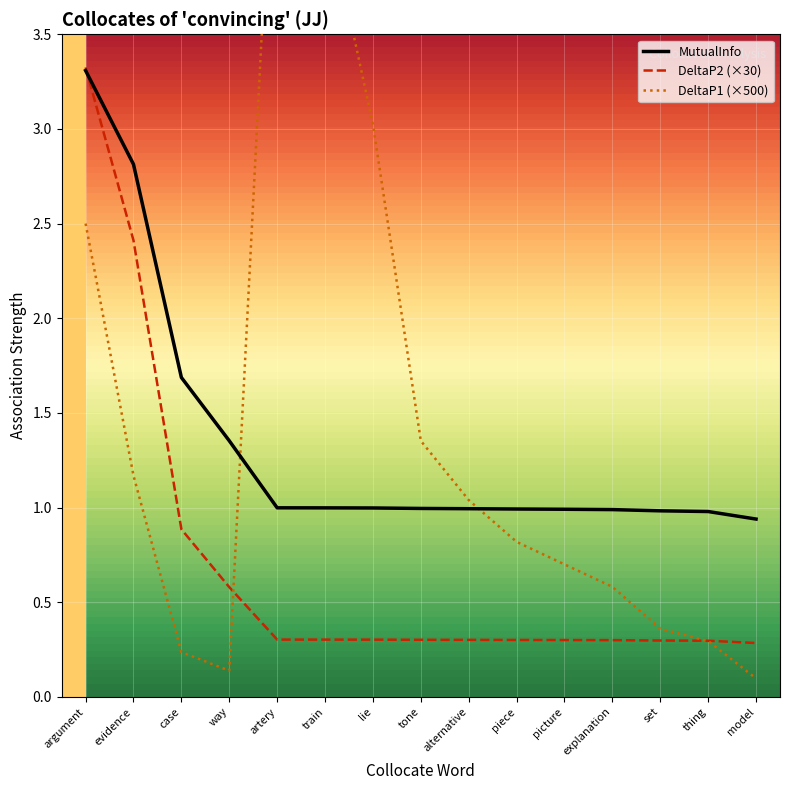

What is the sum of the MutualInfo values at explanation and thing?

2.0